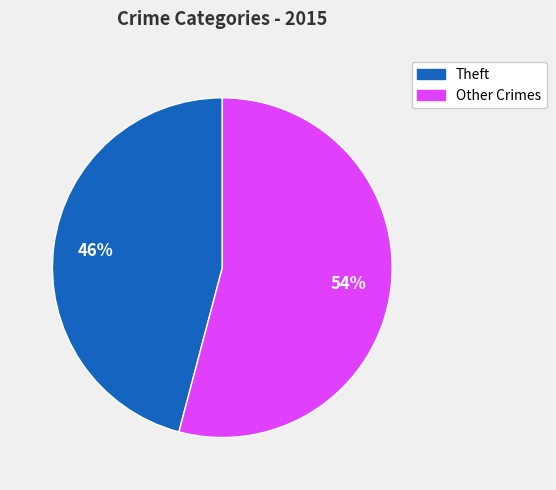

How many segments does this pie chart have?

2